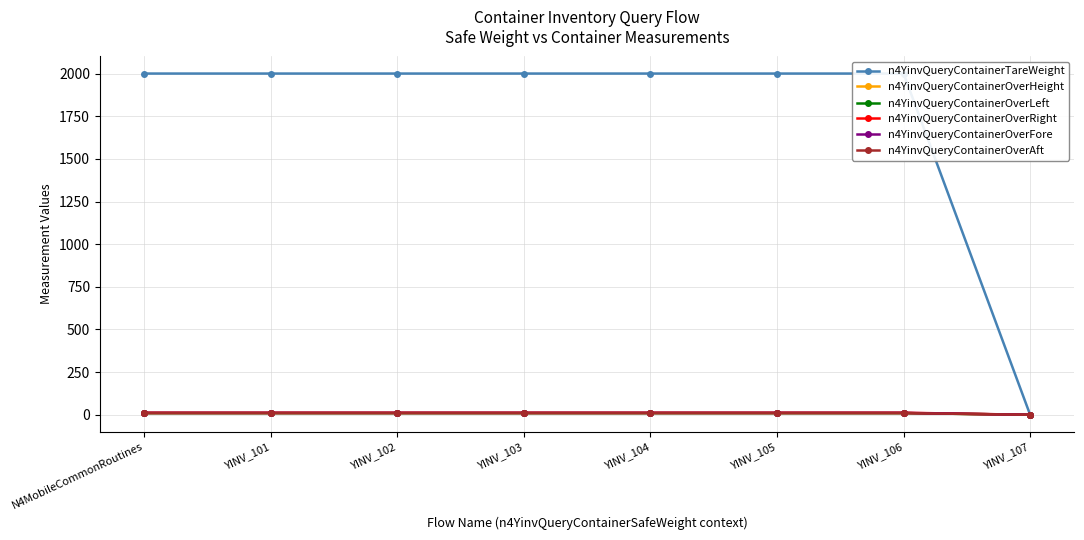

What is the value of the n4YinvQueryContainerOverRight point at the 1st from the left?

12